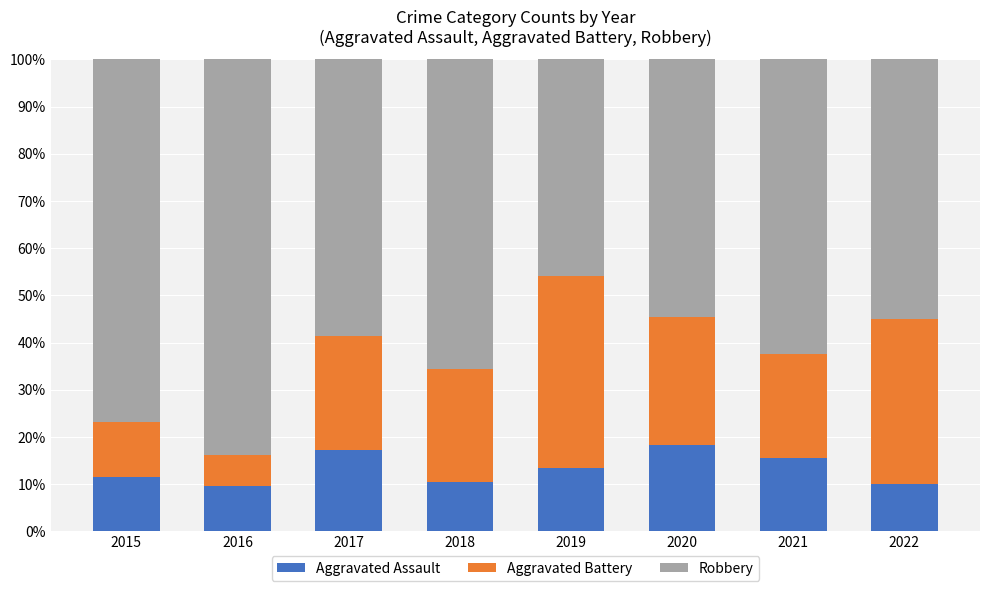

How many data points in Aggravated Assault are above 13?

4